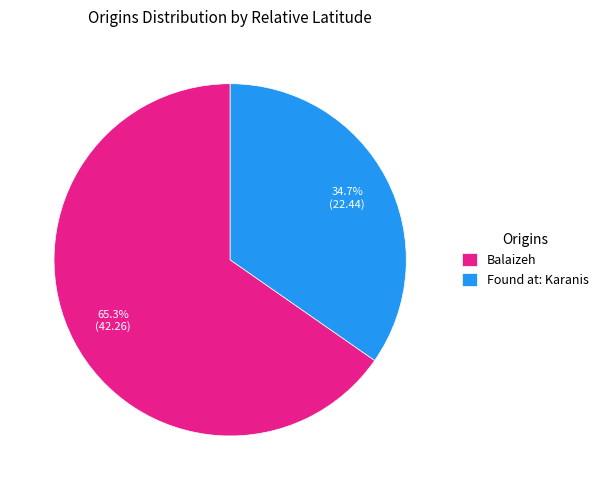

Which category has the biggest portion of the pie?

Balaizeh